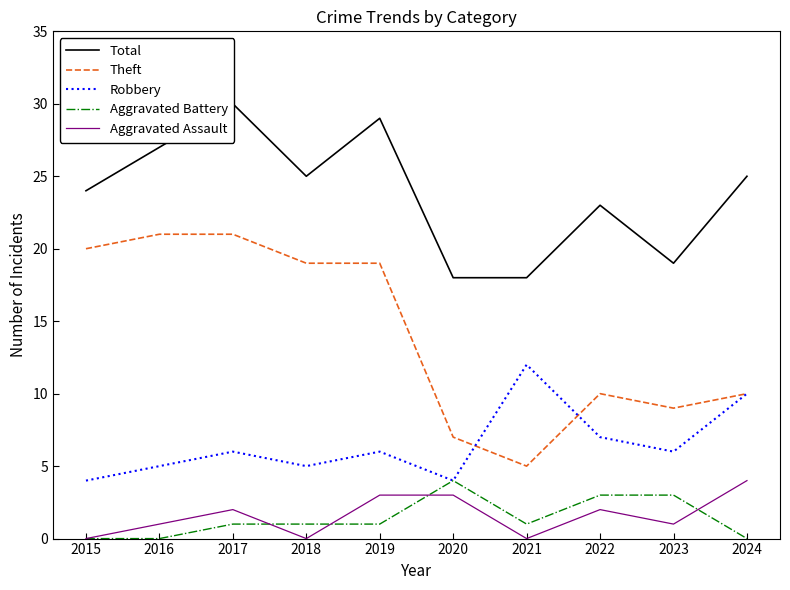

What is the maximum value for Aggravated Battery?

4